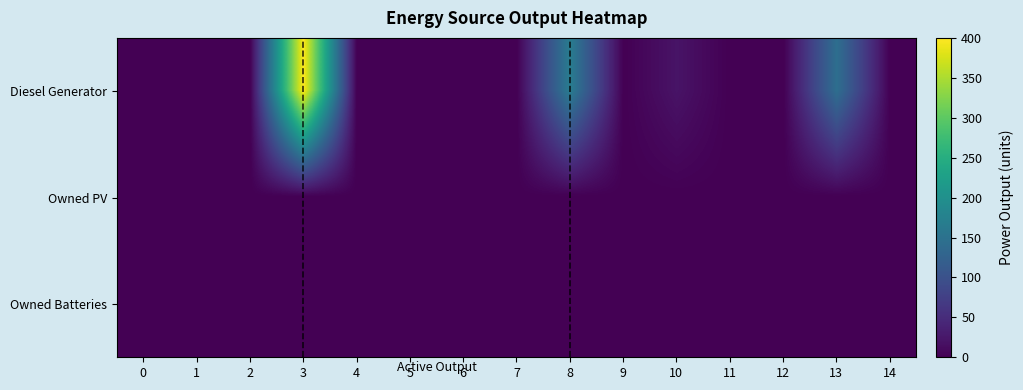

What is the greatest value displayed?

400